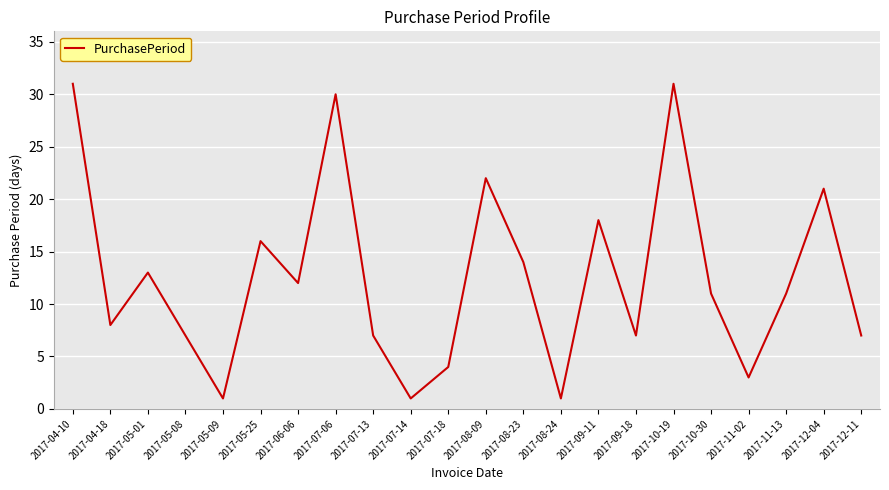

What position from the right is 2017-09-11?

8